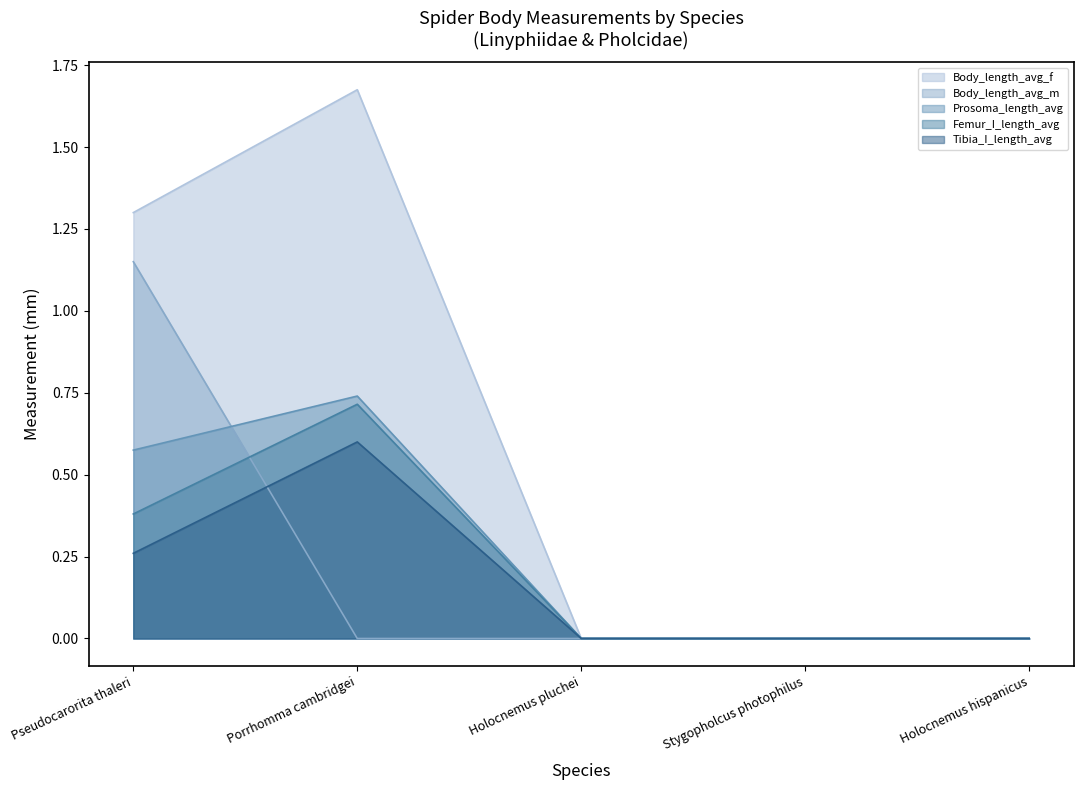

True or false: Prosoma_length_avg and Femur_I_length_avg intersect in this chart.

False